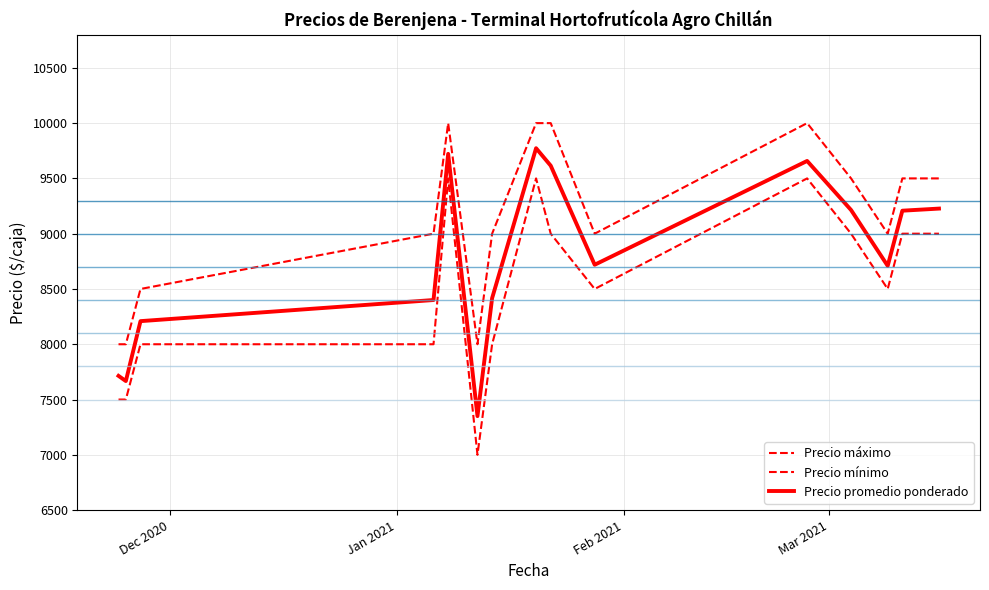

Where is the first local maximum for Precio máximo?

2021-01-08